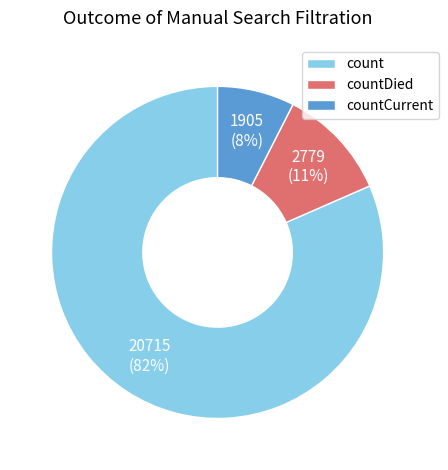

To the nearest percent, what is the average slice percentage?

33%